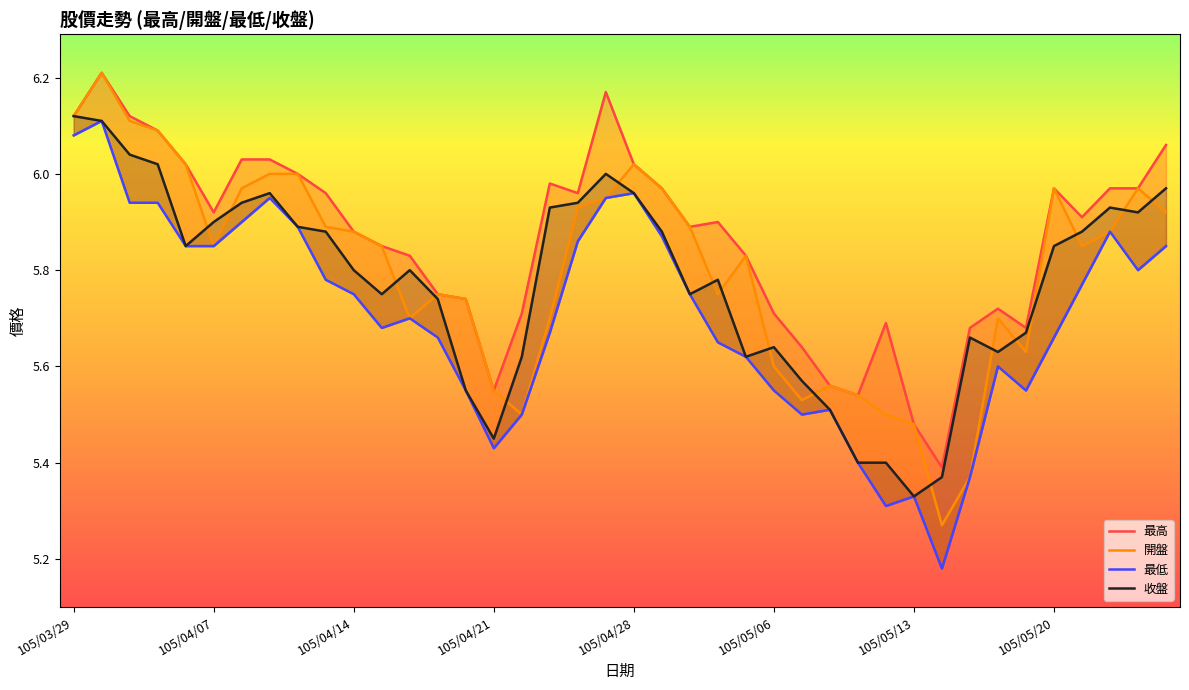

What is the sum of the 最低 values at 13 and 18?

11.5